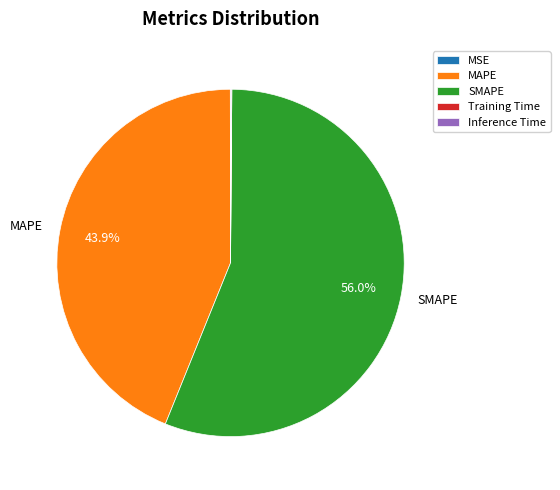

What is the largest slice in the pie chart?

SMAPE